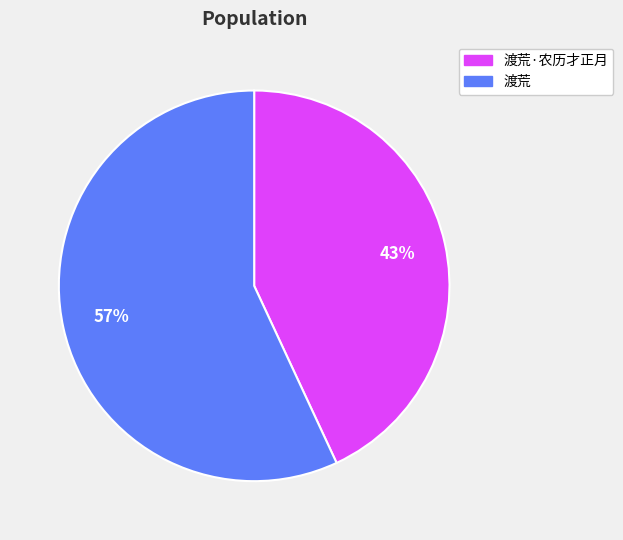

What is the smallest slice in the pie chart?

渡荒·农历才正月